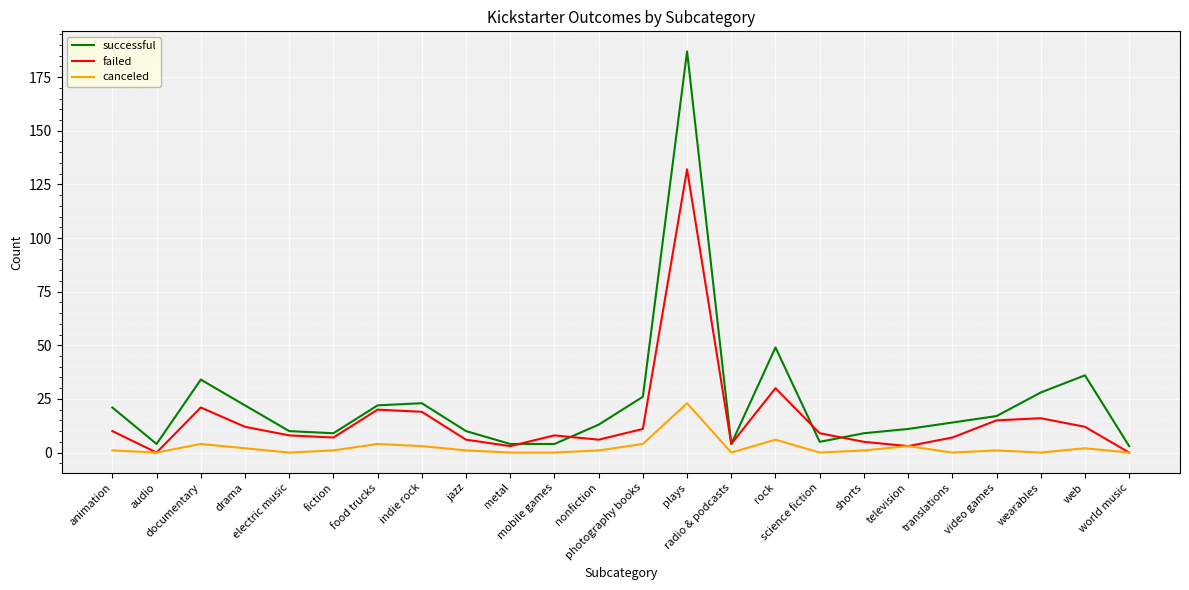

At which label is successful closest to 95?

rock